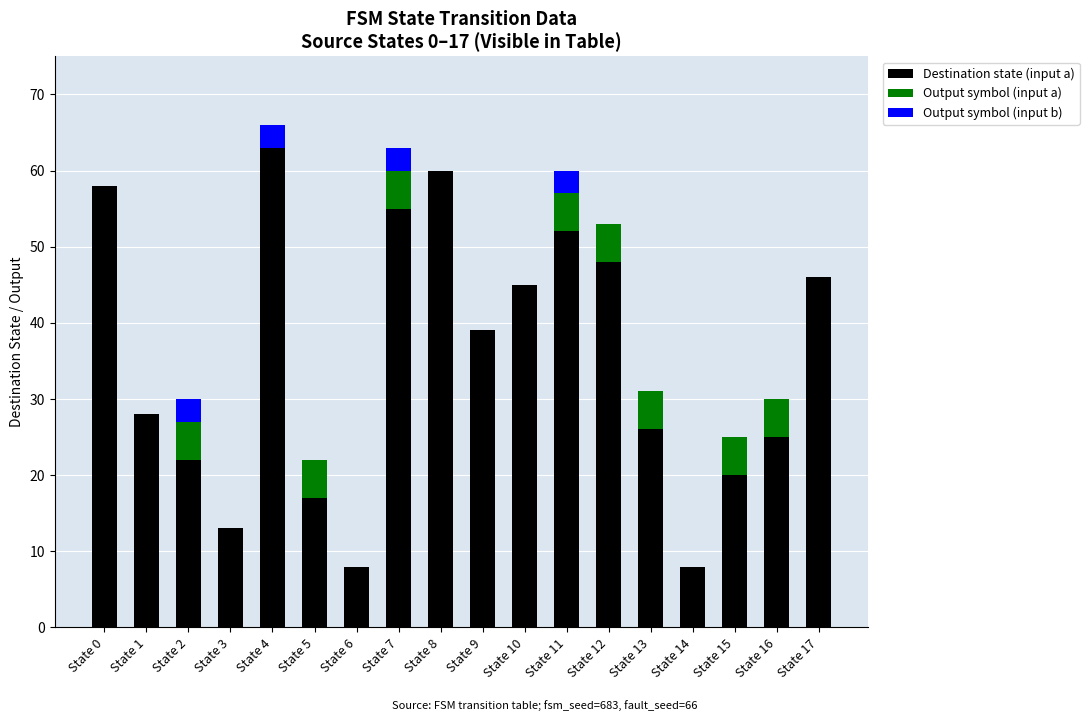

At which category is the sum across all series the highest?

State 4